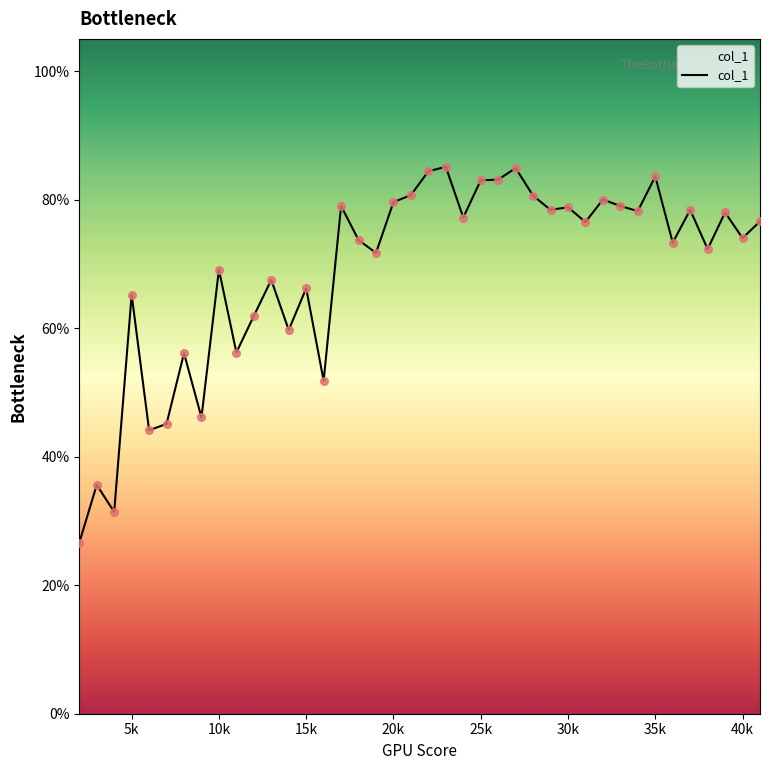

Does the chart have visible grid lines?

No